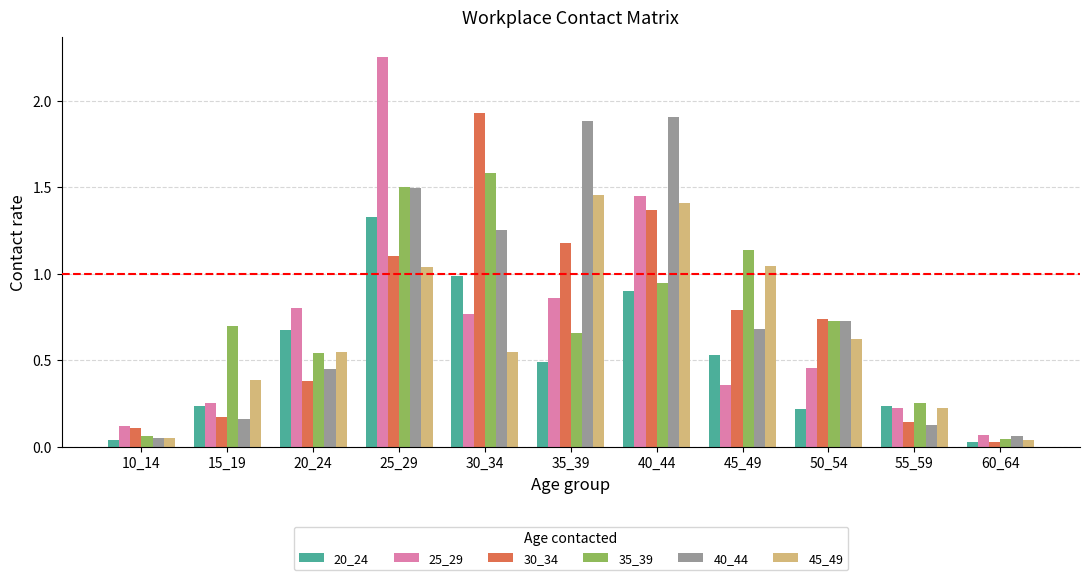

Which category has the highest value in the 40_44 series?

40_44